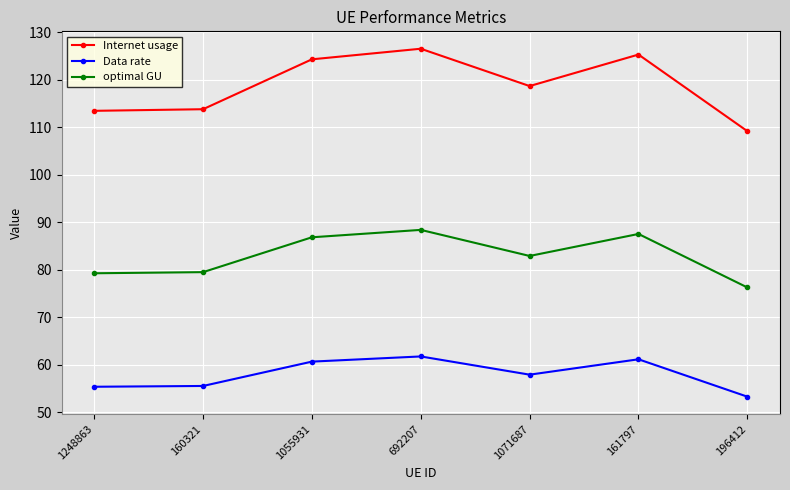

Does the chart display data point markers on the line(s)?

Yes